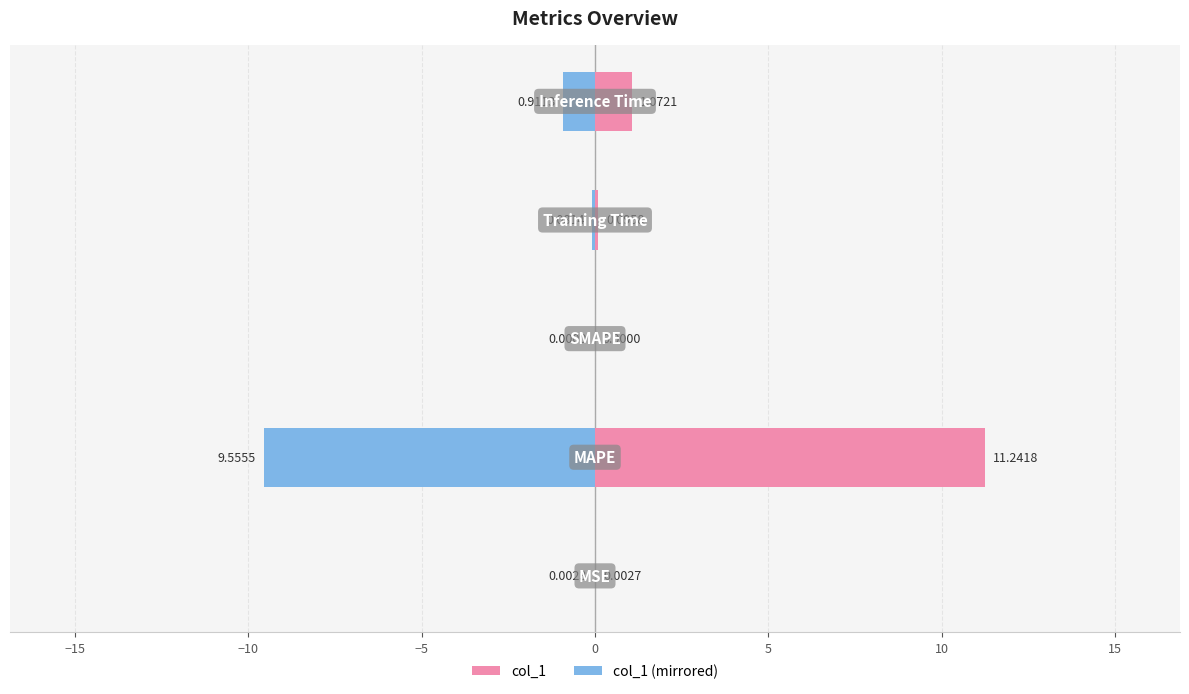

Which series has the widest spread of values?

col_1